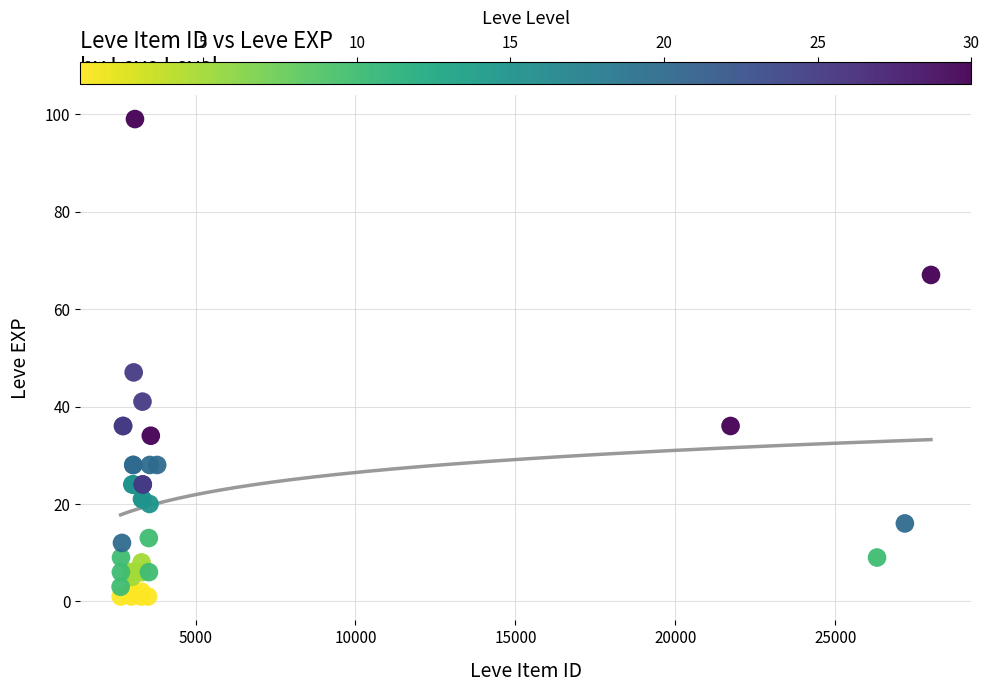

What Y value in the scatter plot is closest to 50?

47